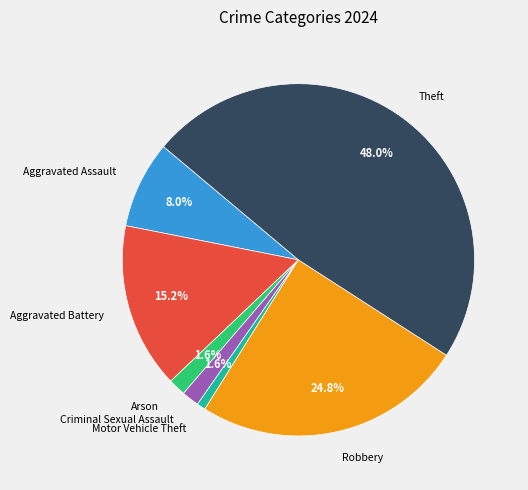

Is the sum of Motor Vehicle Theft and Robbery greater than half?

No